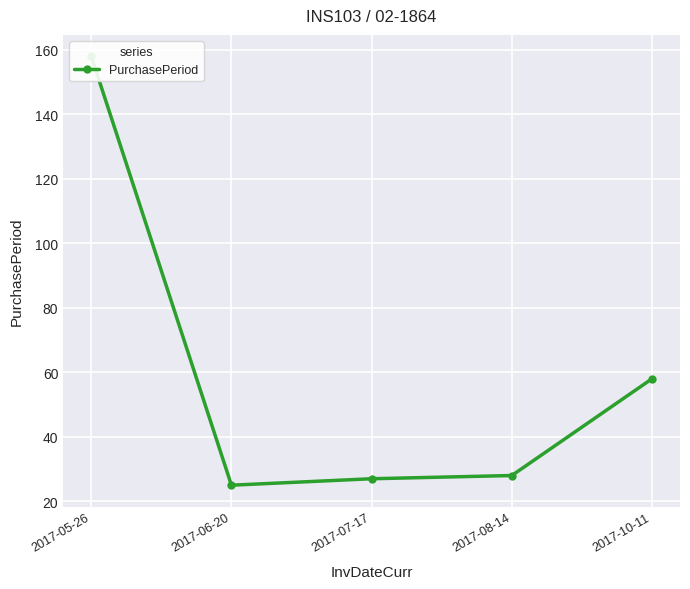

What is the average value?

59